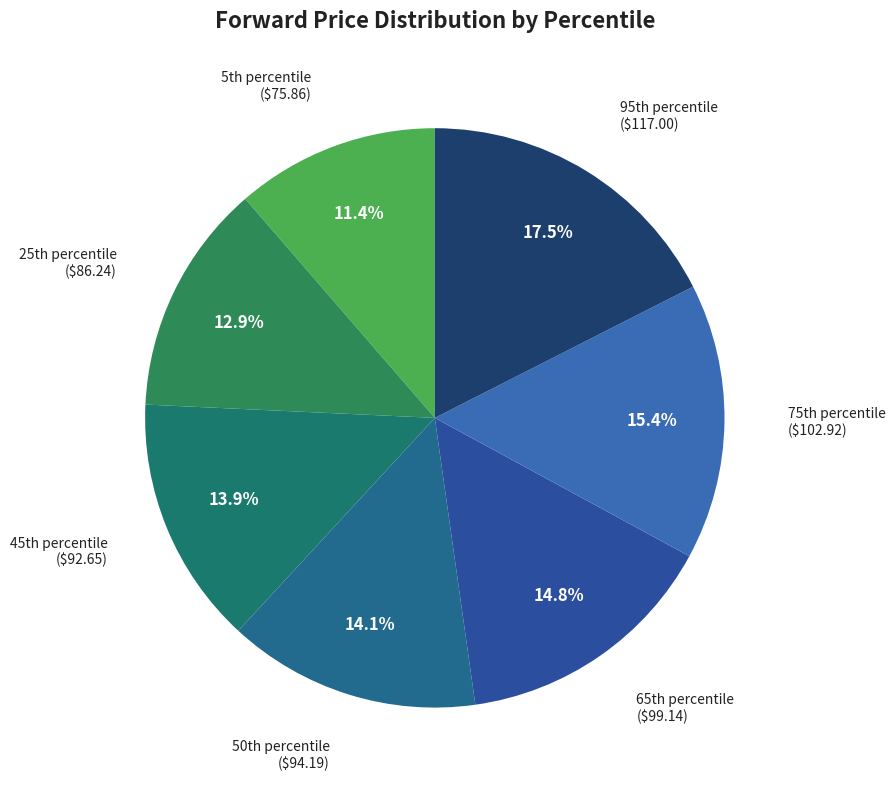

What is the largest slice in the pie chart?

95th percentile